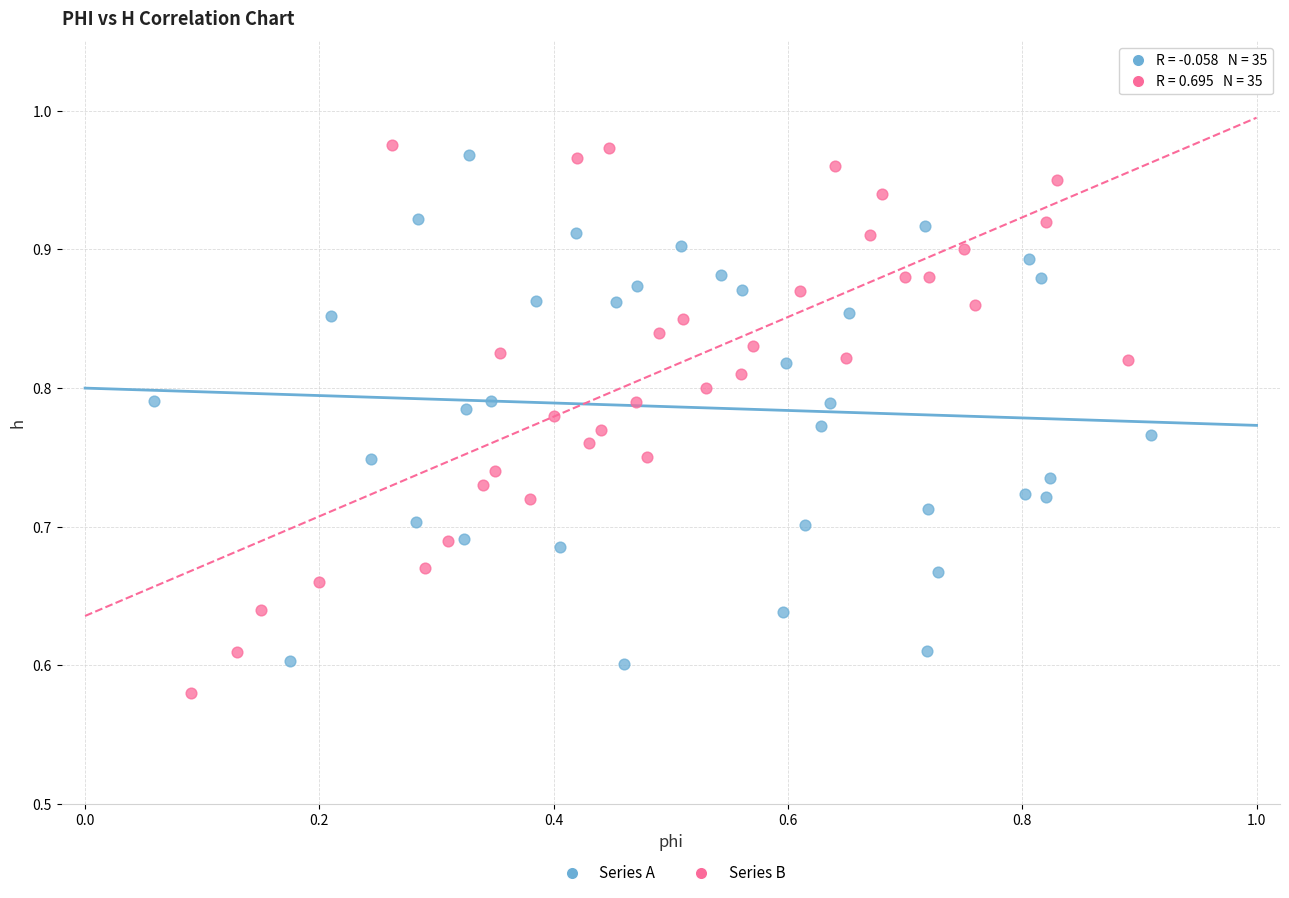

Which series has the widest spread of Y values?

Series B